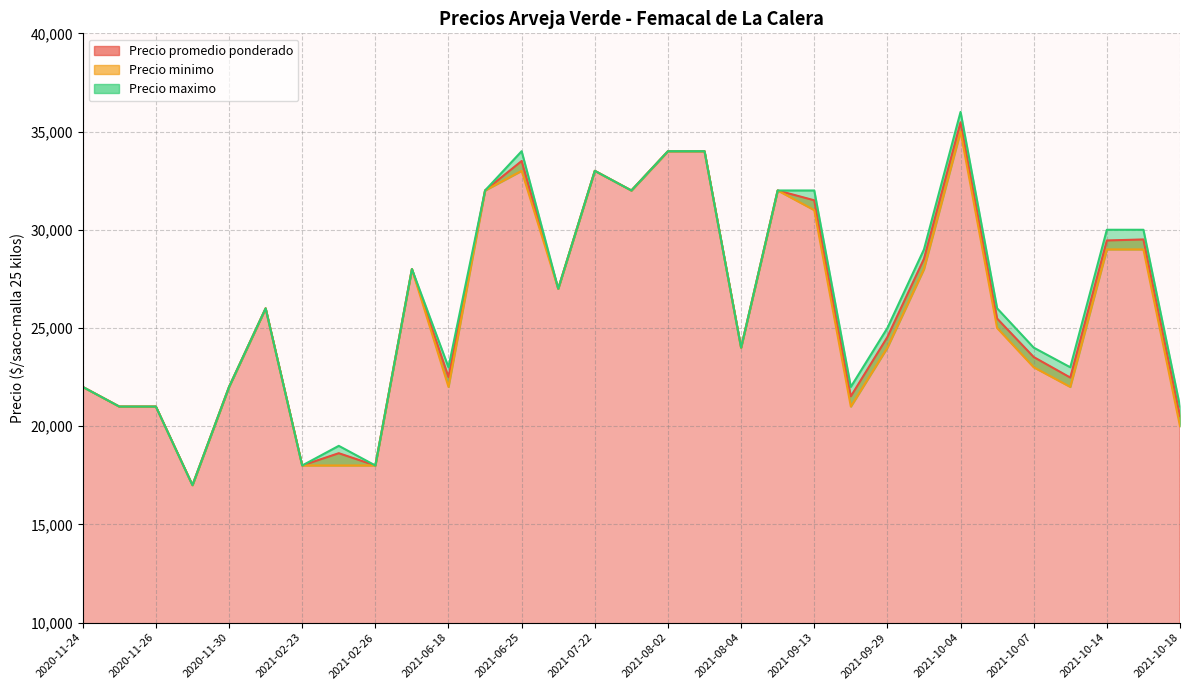

Which series has the largest range (max minus min)?

Precio maximo